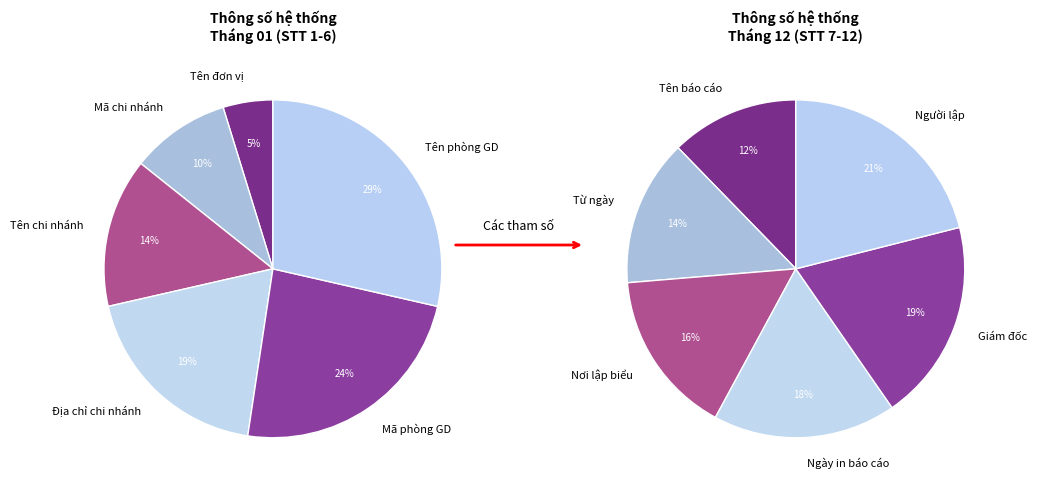

What is the smallest slice in the pie chart?

Tên đơn vị